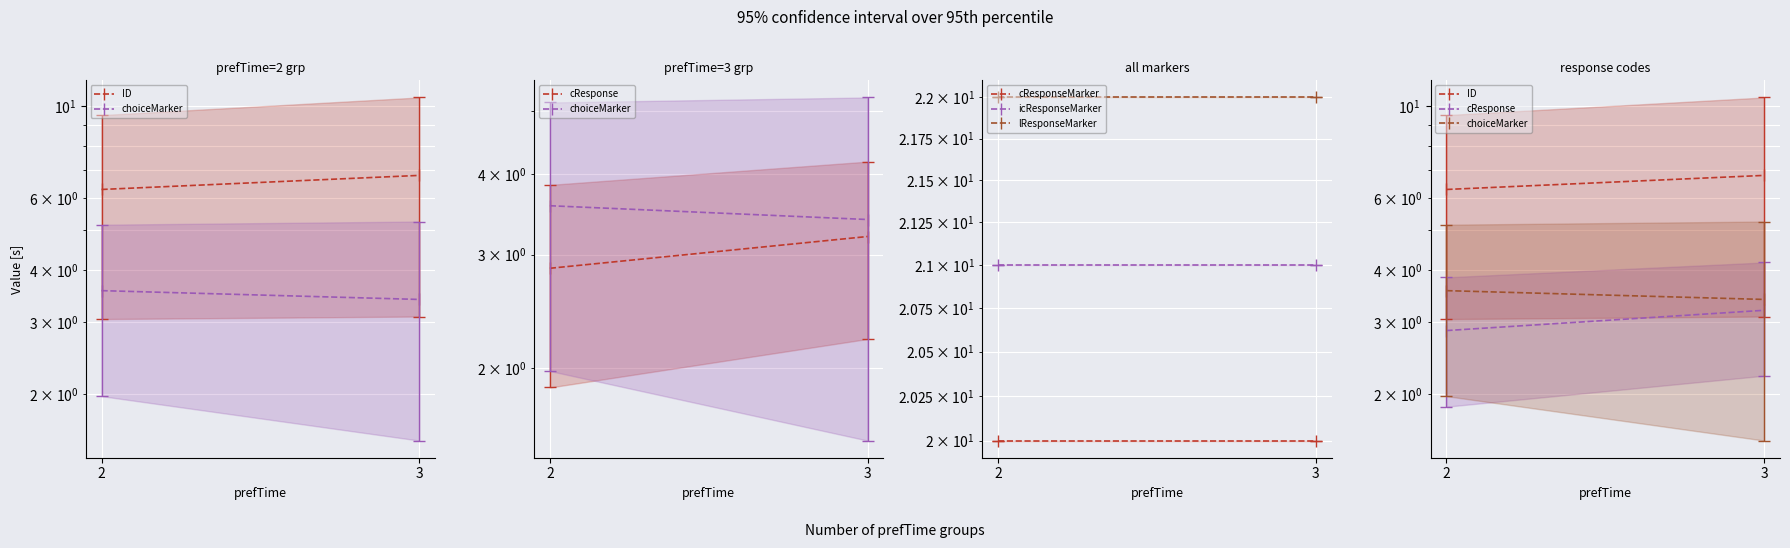

What is the maximum value for cResponse?

3.2